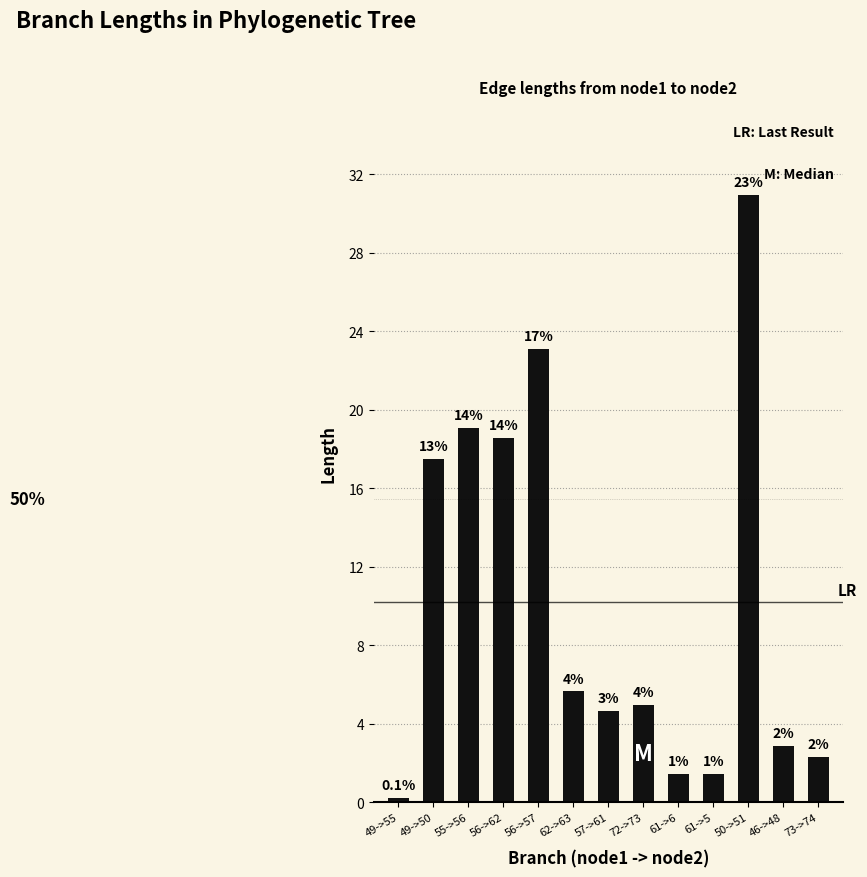

How many bars are there in total?

13